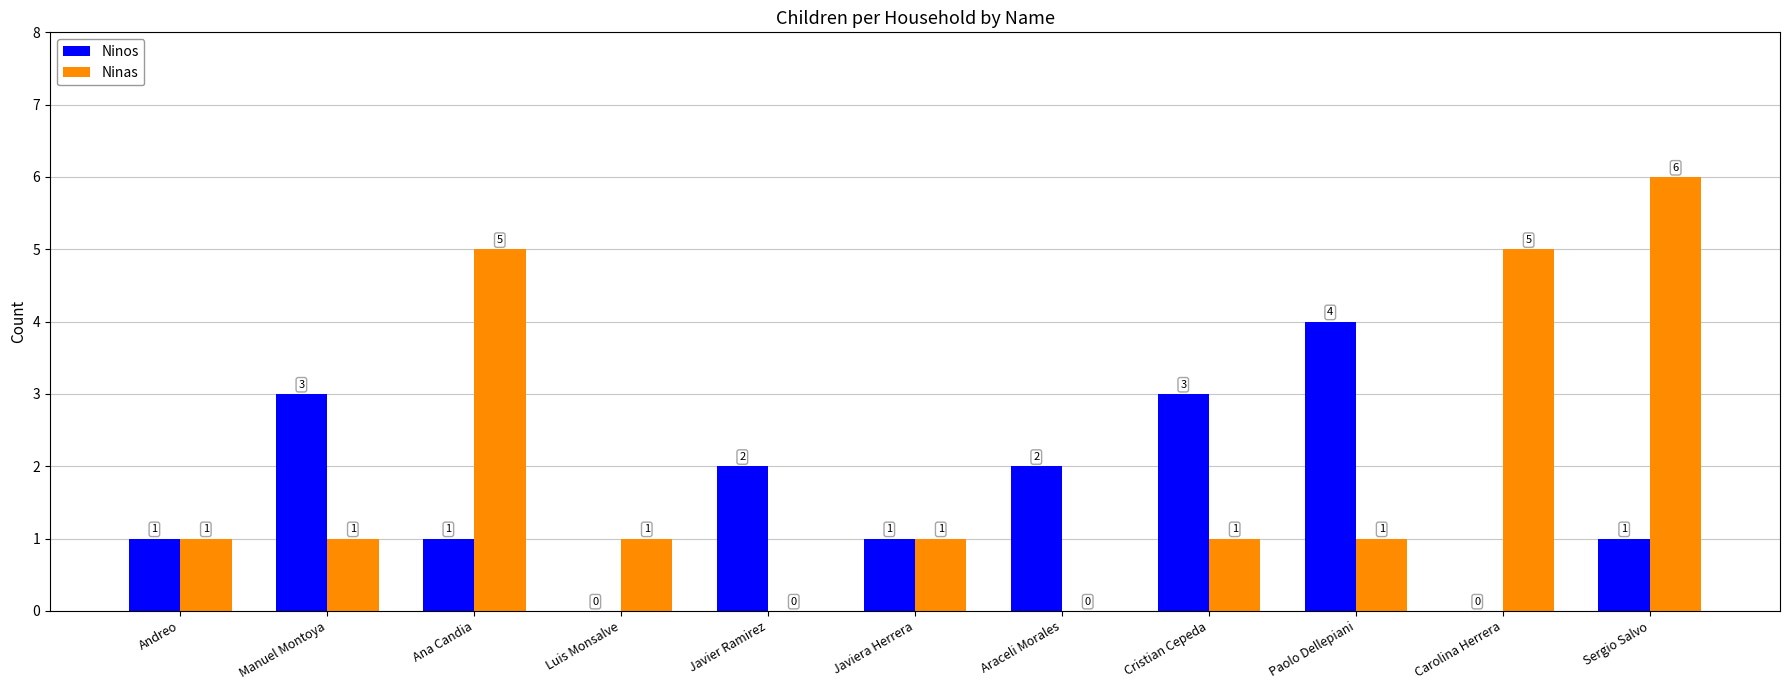

What is the average value of the Ninos series?

2